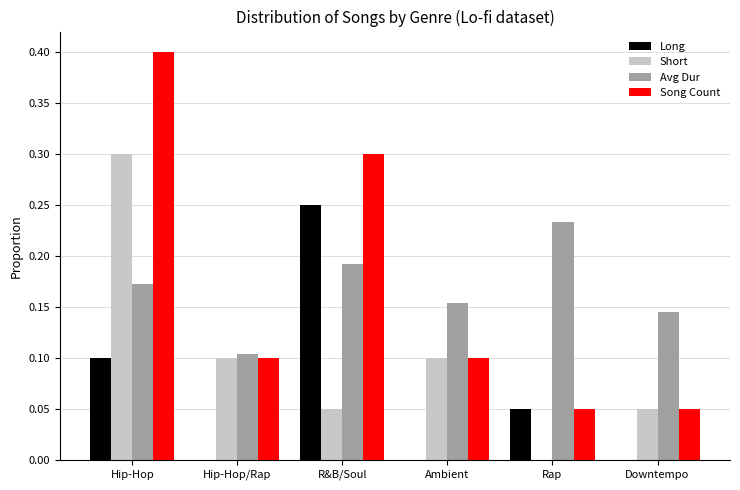

Between Hip-Hop and Ambient, which series saw the biggest shift?

Song Count